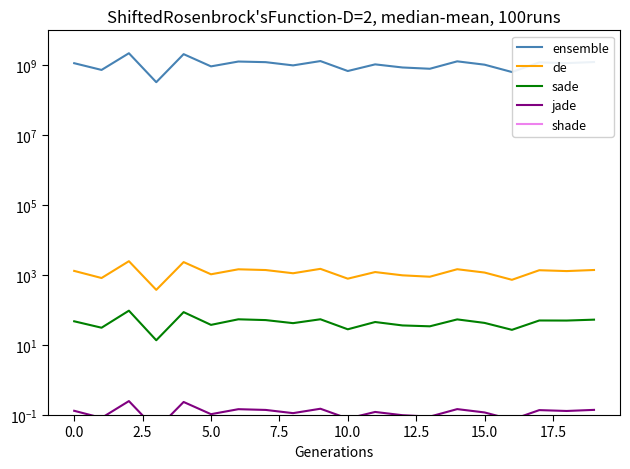

How many interior local peaks does the de series have?

7